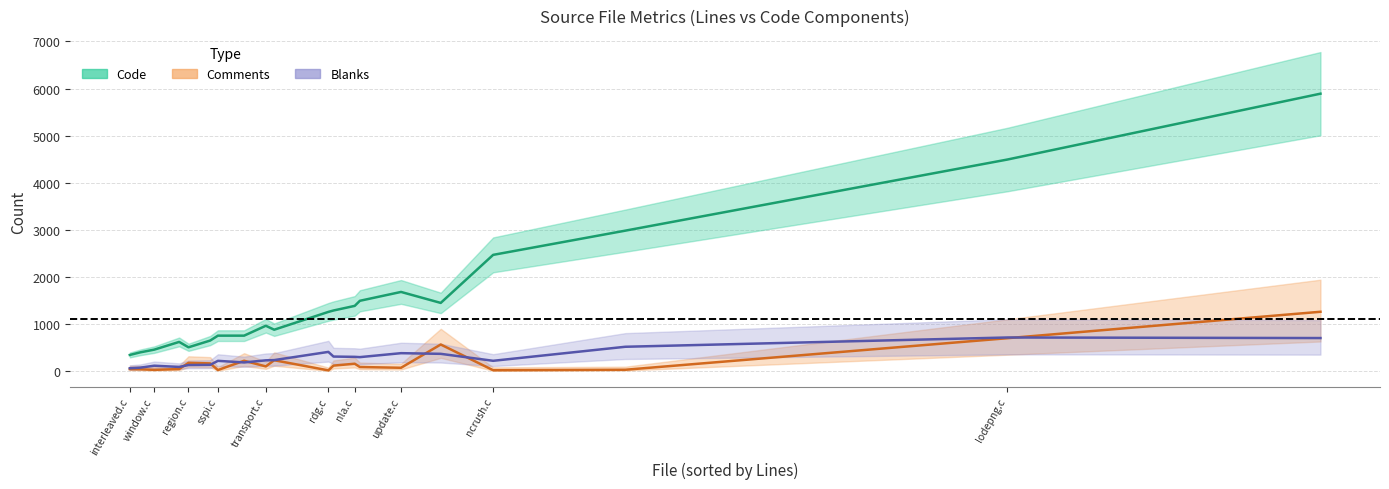

True or false: Blanks and Lines intersect in this chart.

False